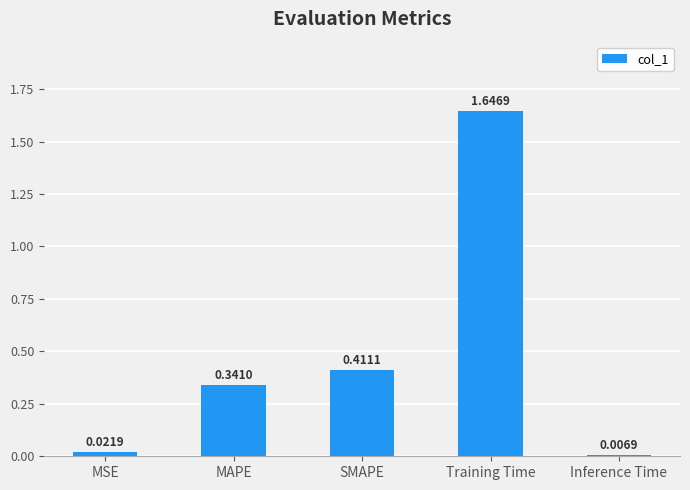

What is the label of the 1st bar from the left?

MSE